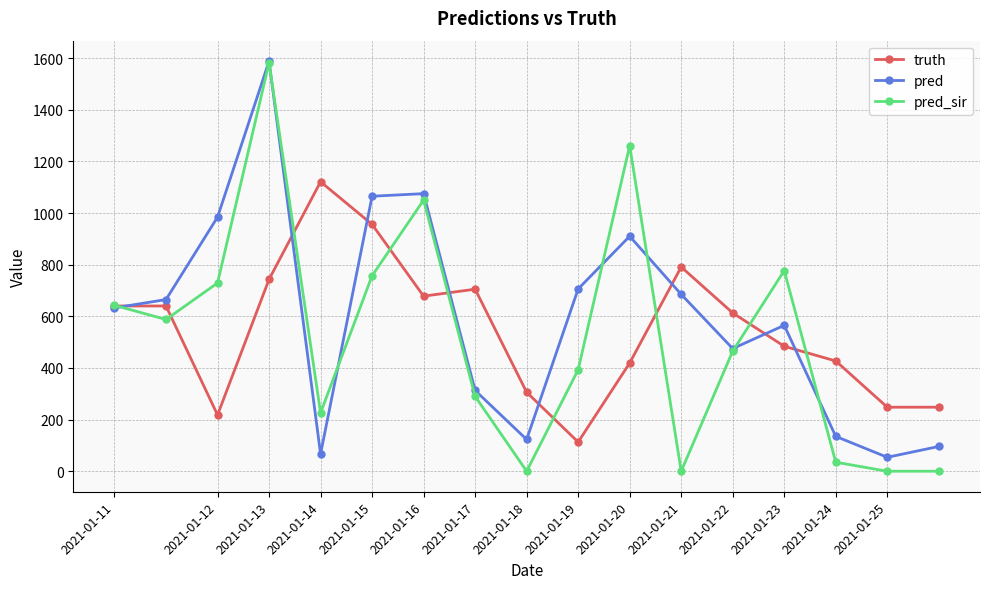

What are all the series names shown in the legend?

truth, pred, pred_sir